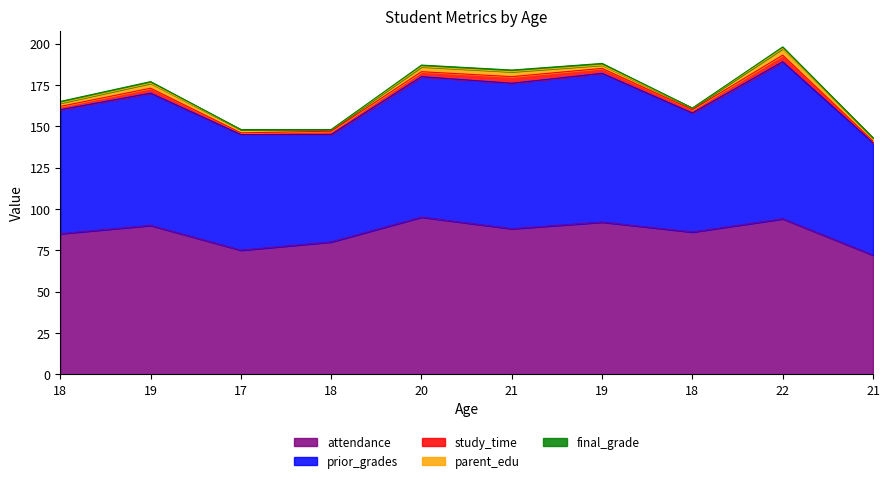

What is the average value of the study_time series?

2